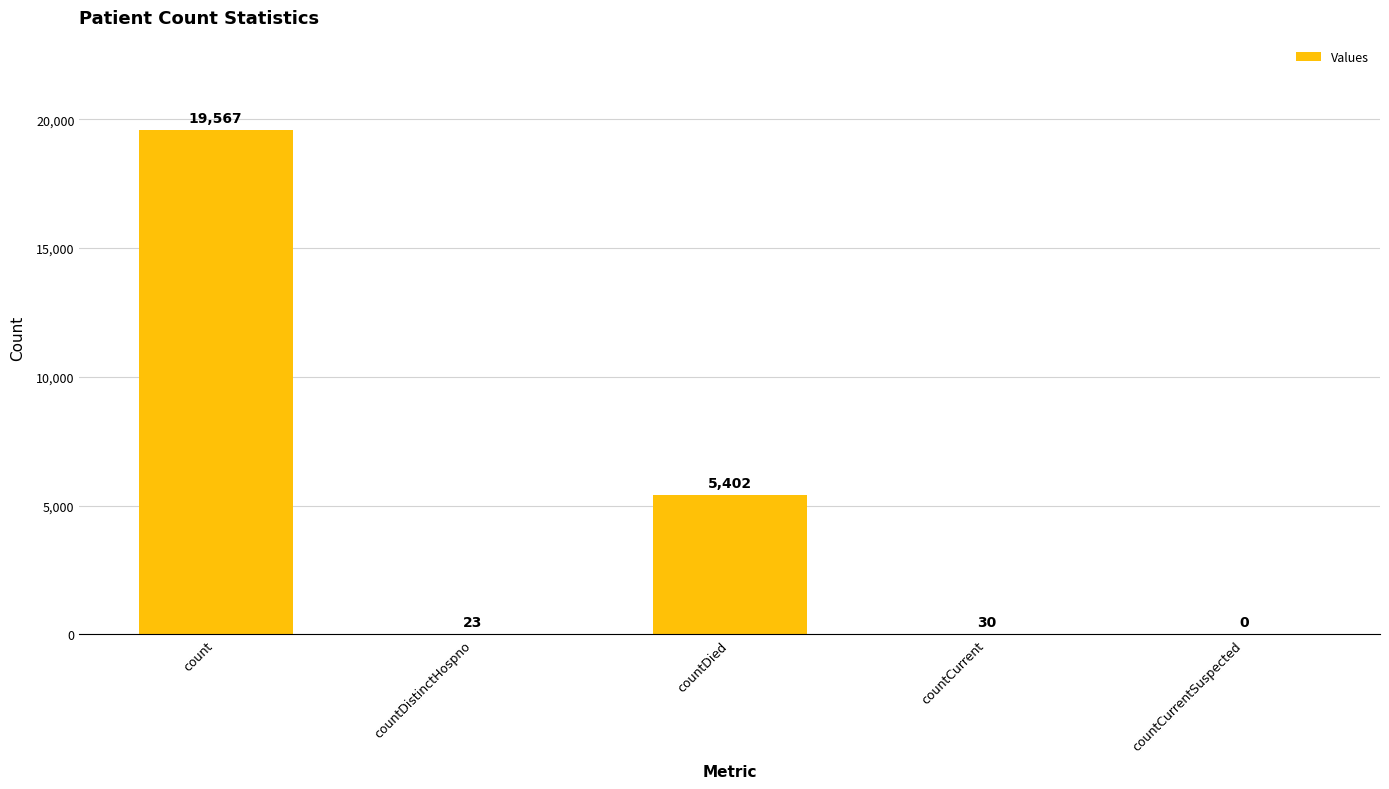

The value at countCurrent is 30. True or false?

True